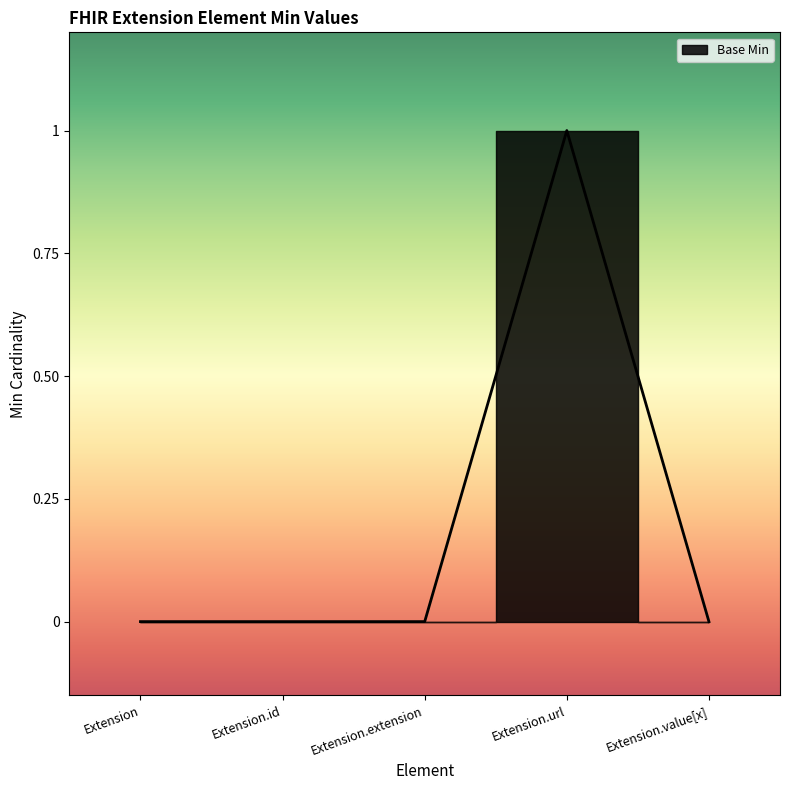

How many data points does each series have?

5